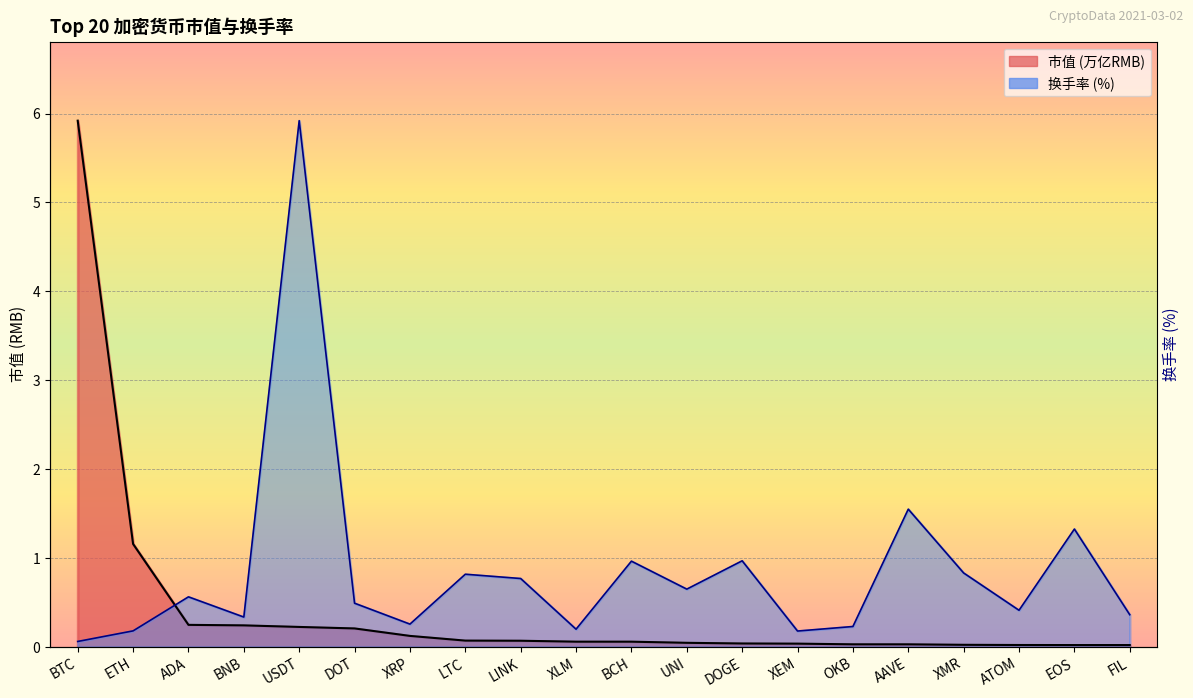

What is the difference between the maximum and second lowest values in the 市值(亿) series?

5.9